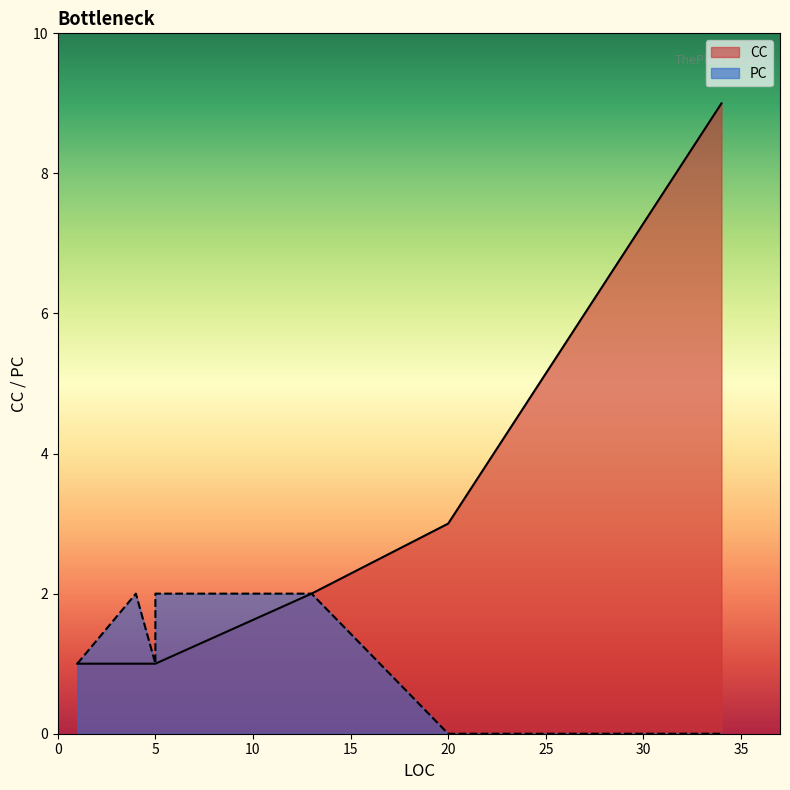

Does the chart display data point markers on the line(s)?

No